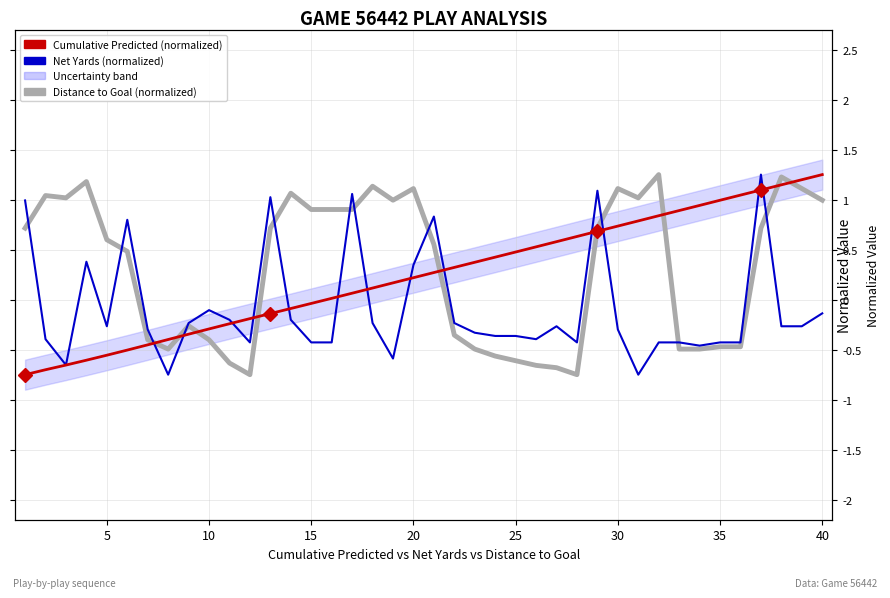

How many lines are shown in the chart?

3